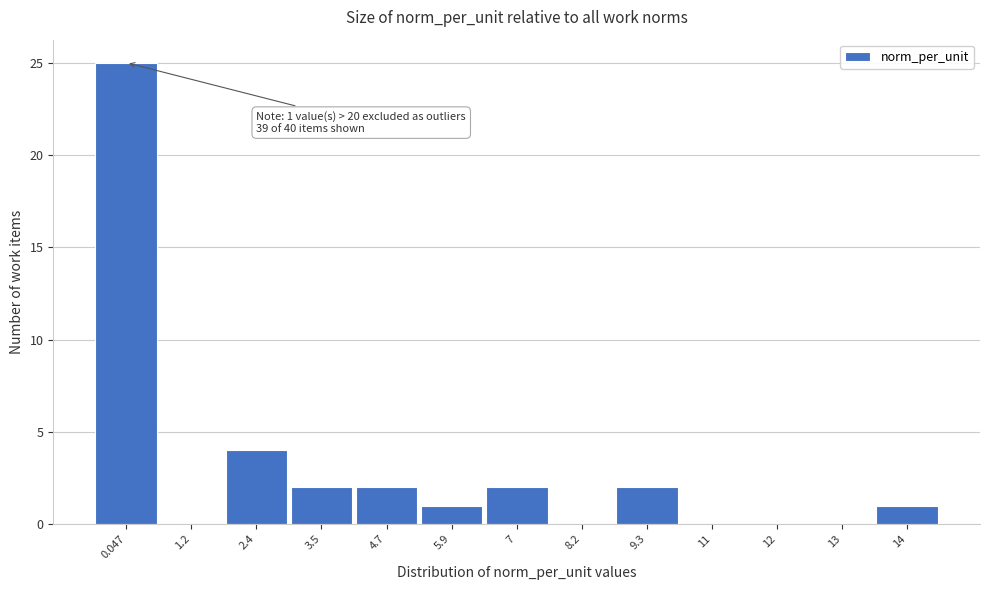

Reading left to right, list all the values displayed in this chart.

0.047=25	1.2=0	2.4=4	3.5=2	4.7=2	5.9=1	7=2	8.2=0	9.3=2	11=0	12=0	13=0	14=1